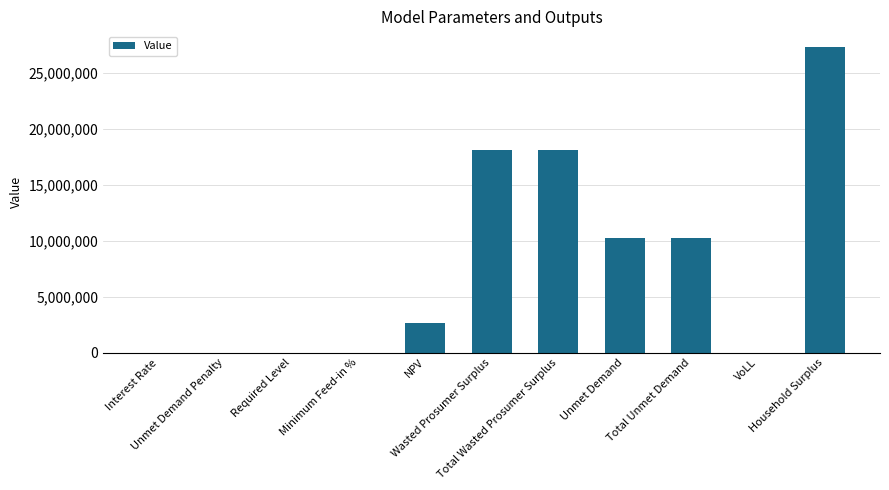

Which category has the highest value across all series?

Household Surplus